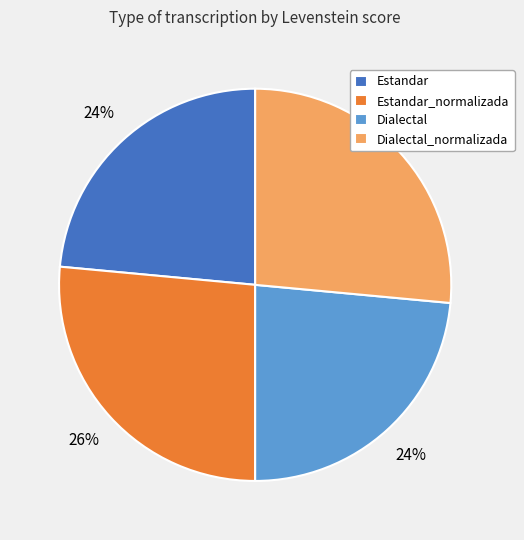

To the nearest percent, what is the combined percentage of Estandar_normalizada and Dialectal?

50%